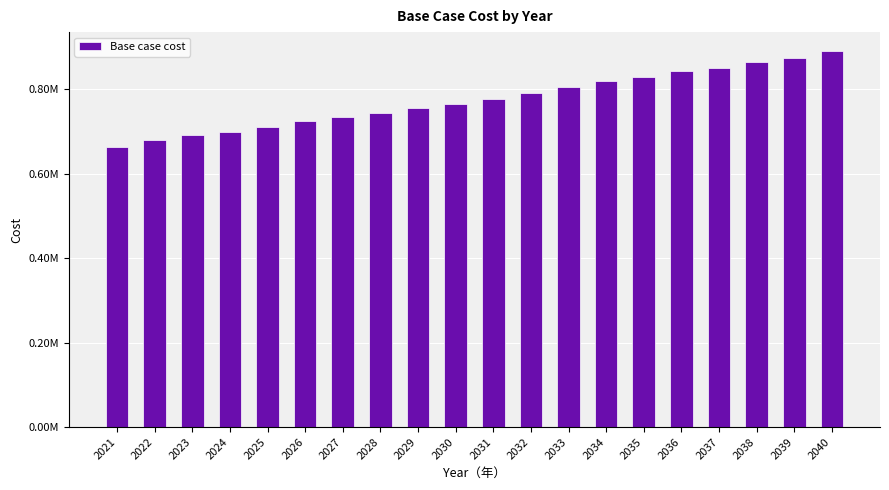

List the labels in order of value, largest first.

2040, 2039, 2038, 2037, 2036, 2035, 2034, 2033, 2032, 2031, 2030, 2029, 2028, 2027, 2026, 2025, 2024, 2023, 2022, 2021